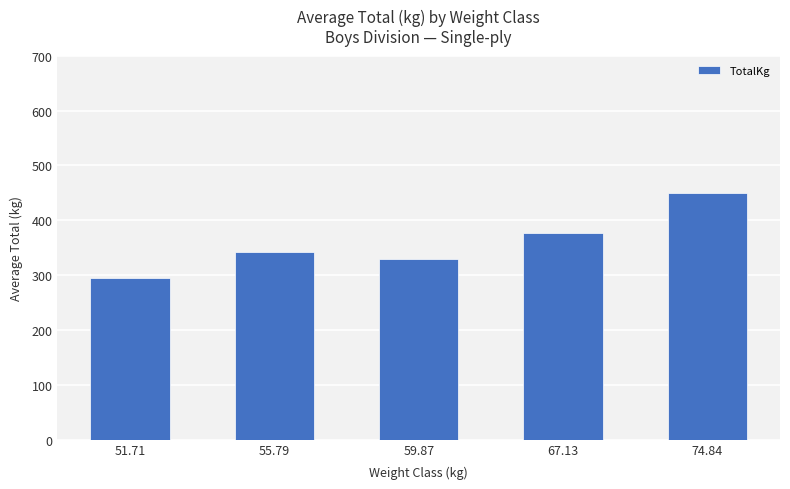

What is the smallest value displayed?

294.8